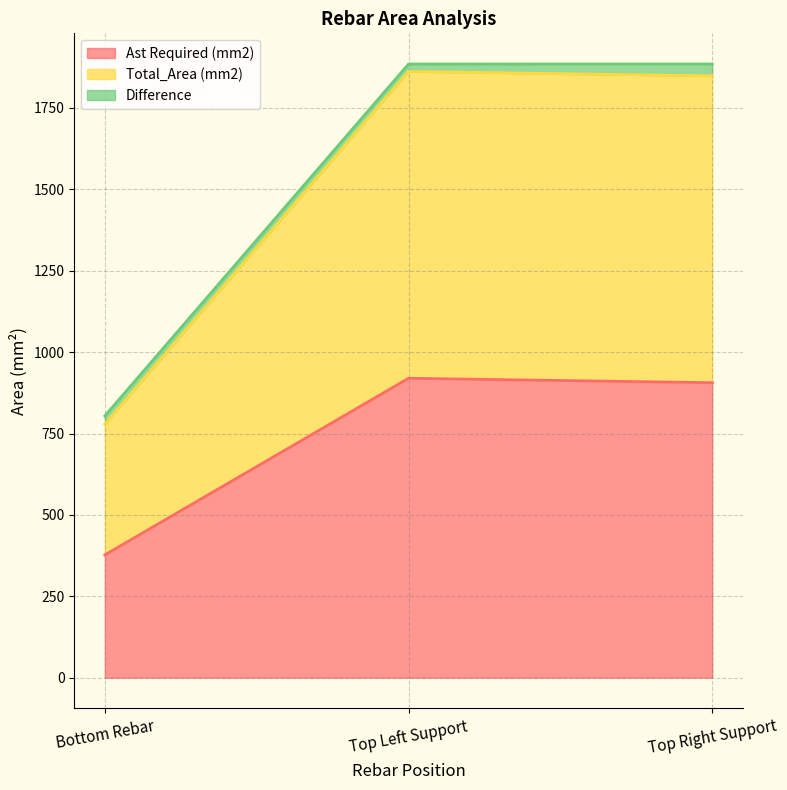

What position from the right is Top Left Support?

2